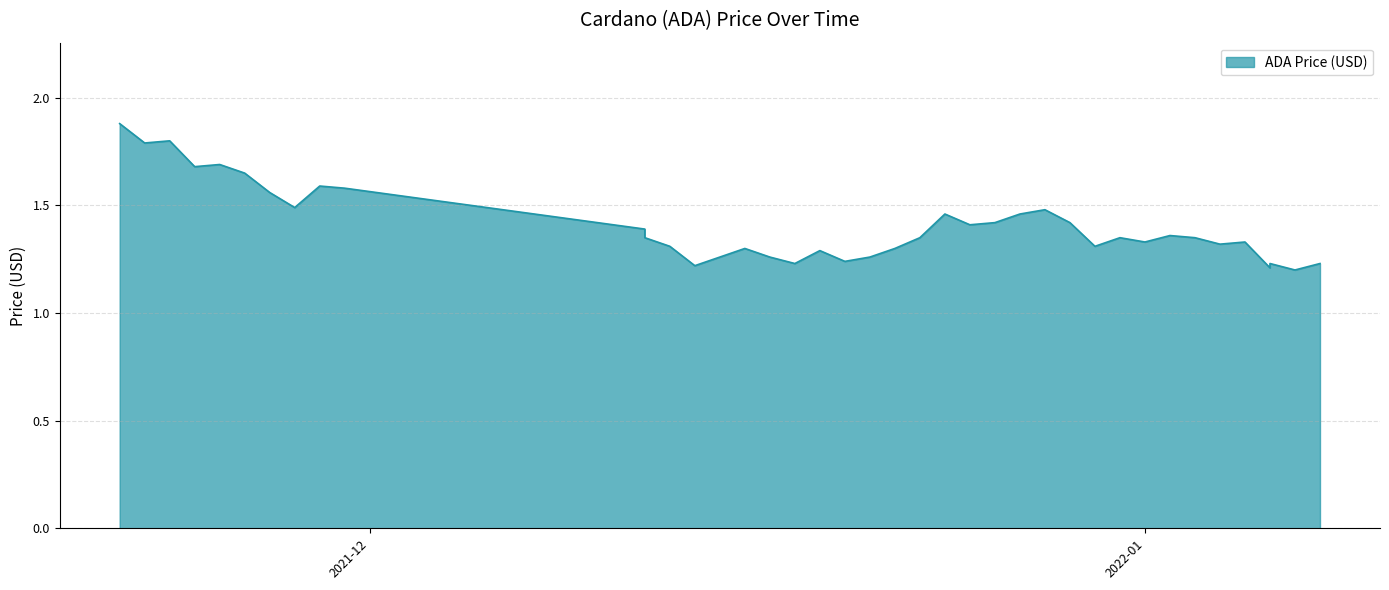

Which has a higher value, 12/14/2021 or 12/12/2021?

12/12/2021